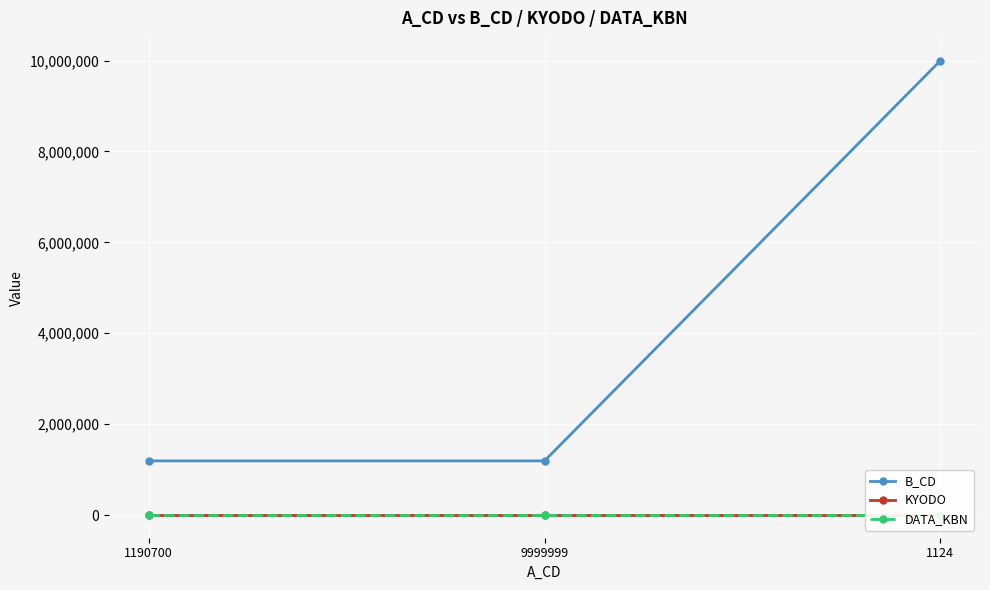

What is the label of the 1st point from the right?

1124